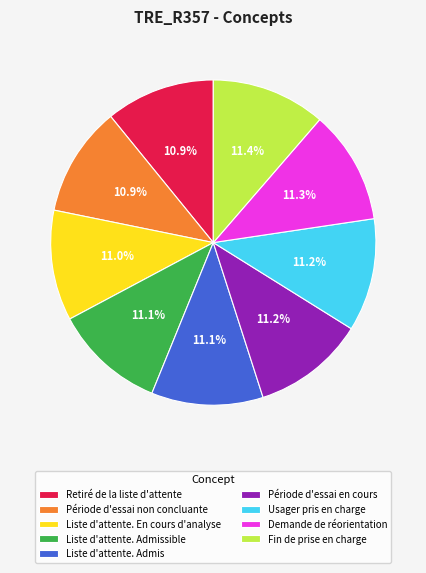

Is there a majority slice in this chart?

No